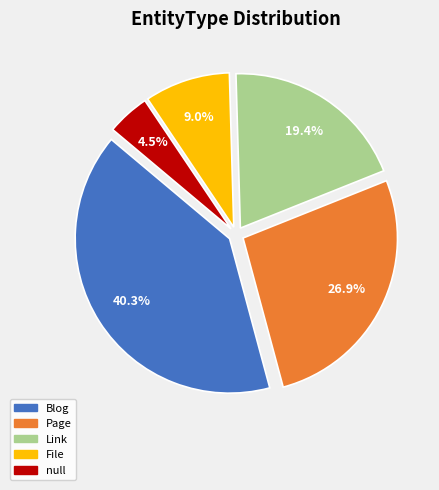

Rank the categories by value from highest to lowest.

Blog, Page, Link, File, null